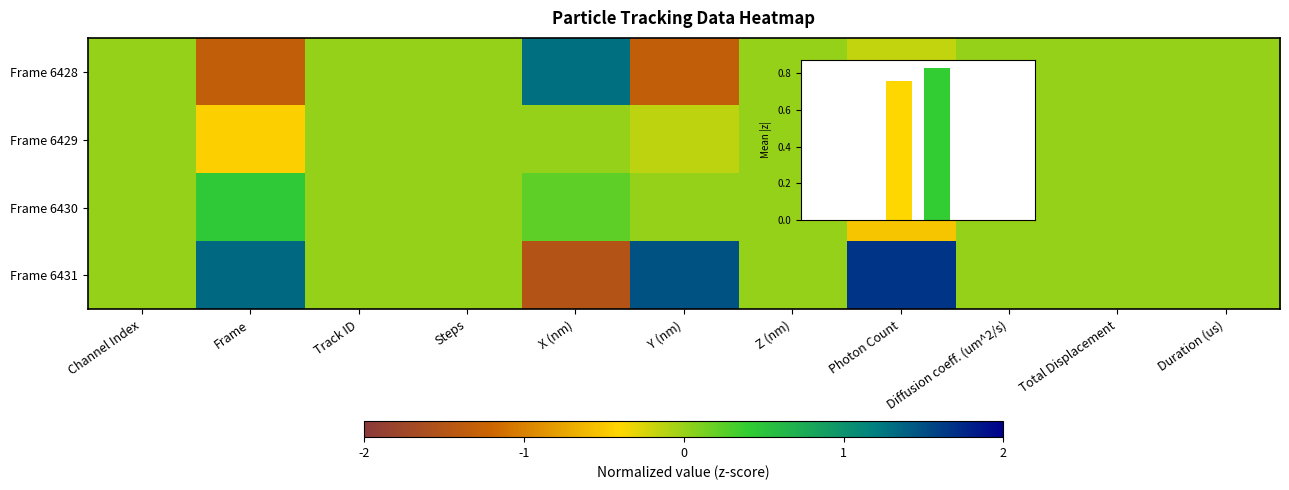

What is the maximum value for Frame 6431?

1.7